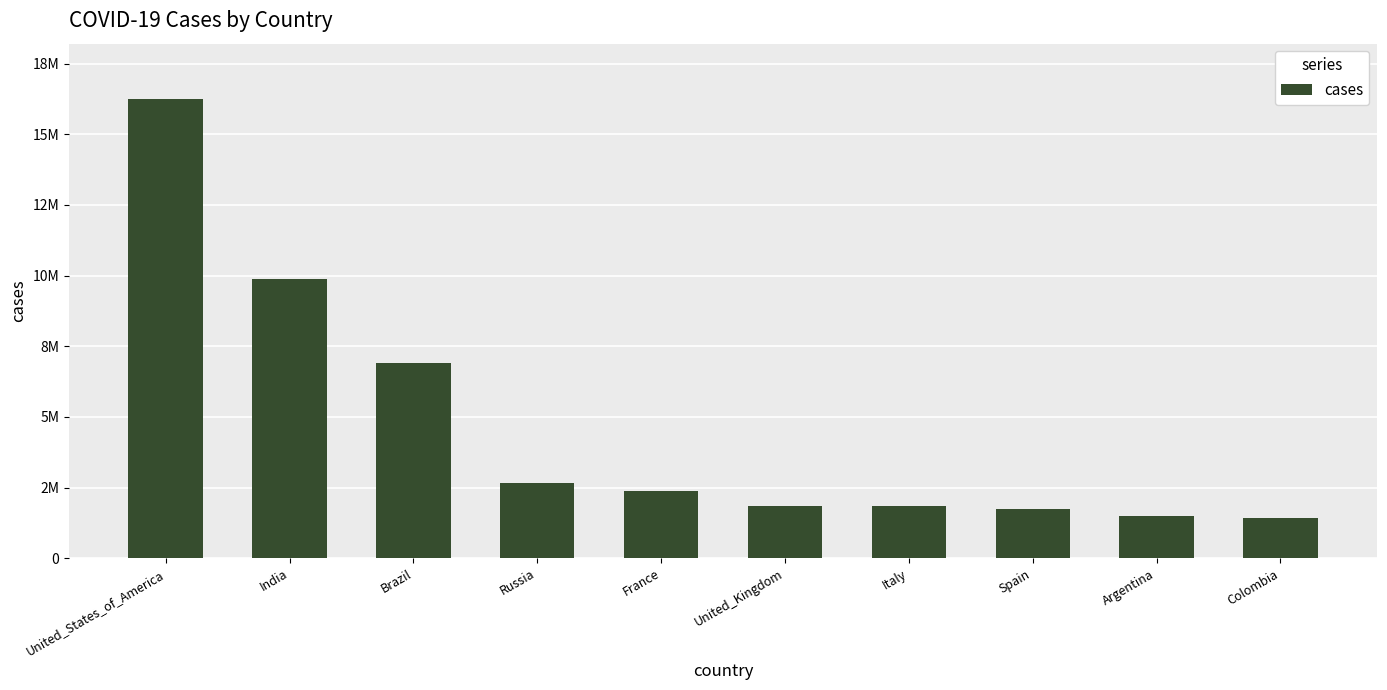

The chart shows a value of 16256754 at United_States_of_America. True or false?

True